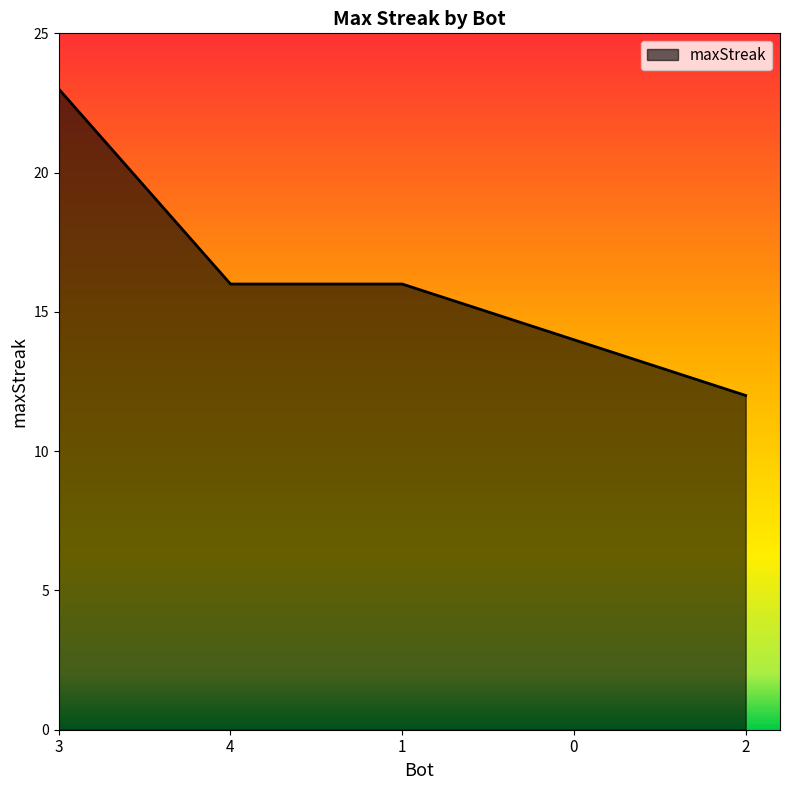

Reading left to right, transcribe all the data shown in this chart.

3=23	4=16	1=16	0=14	2=12